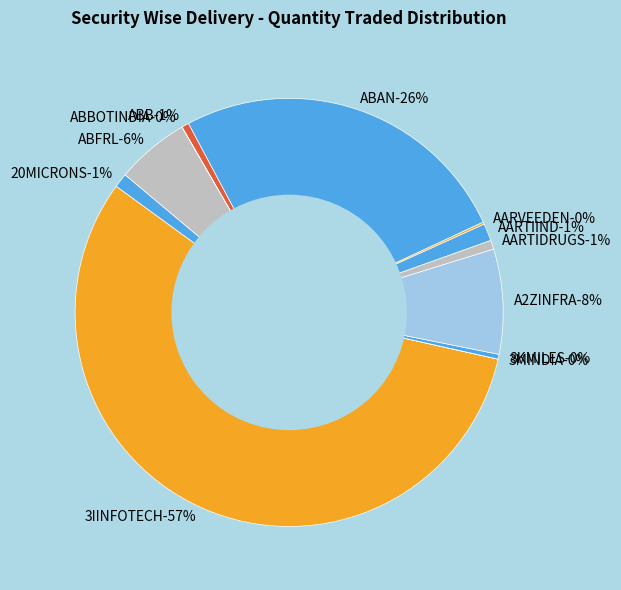

What is the largest slice in the pie chart?

3IINFOTECH